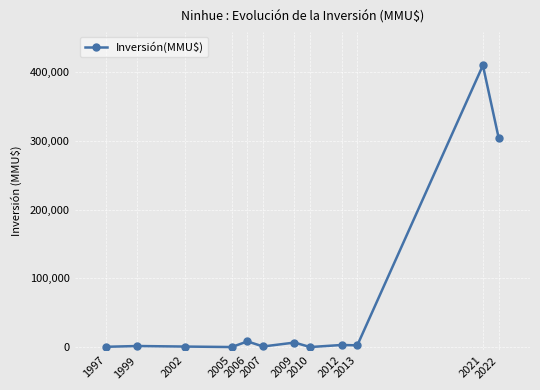

Which has a higher value, 2007 or 2022?

2022